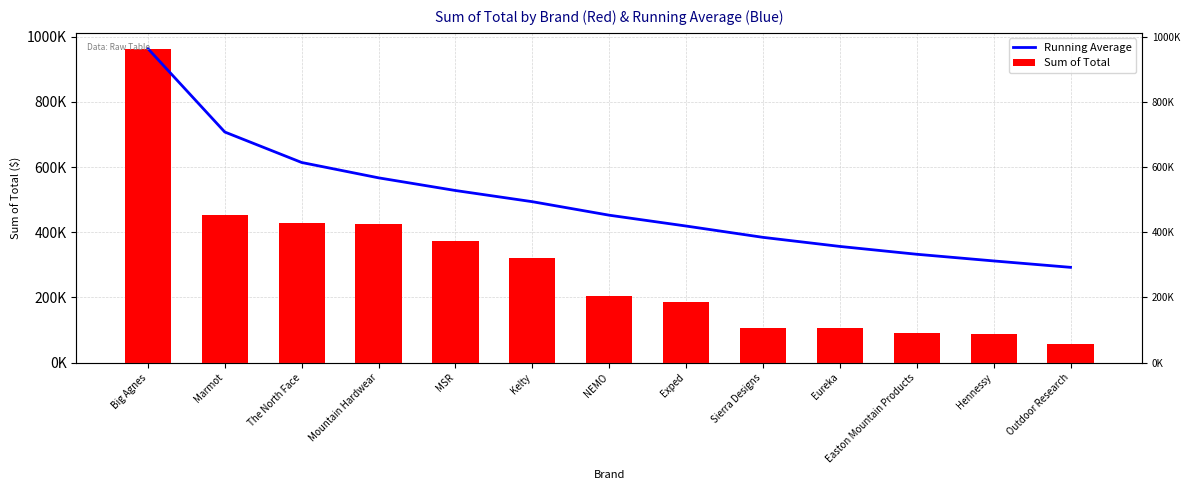

What is the value of the Running Average bar at the 5th from the left?

528097.9